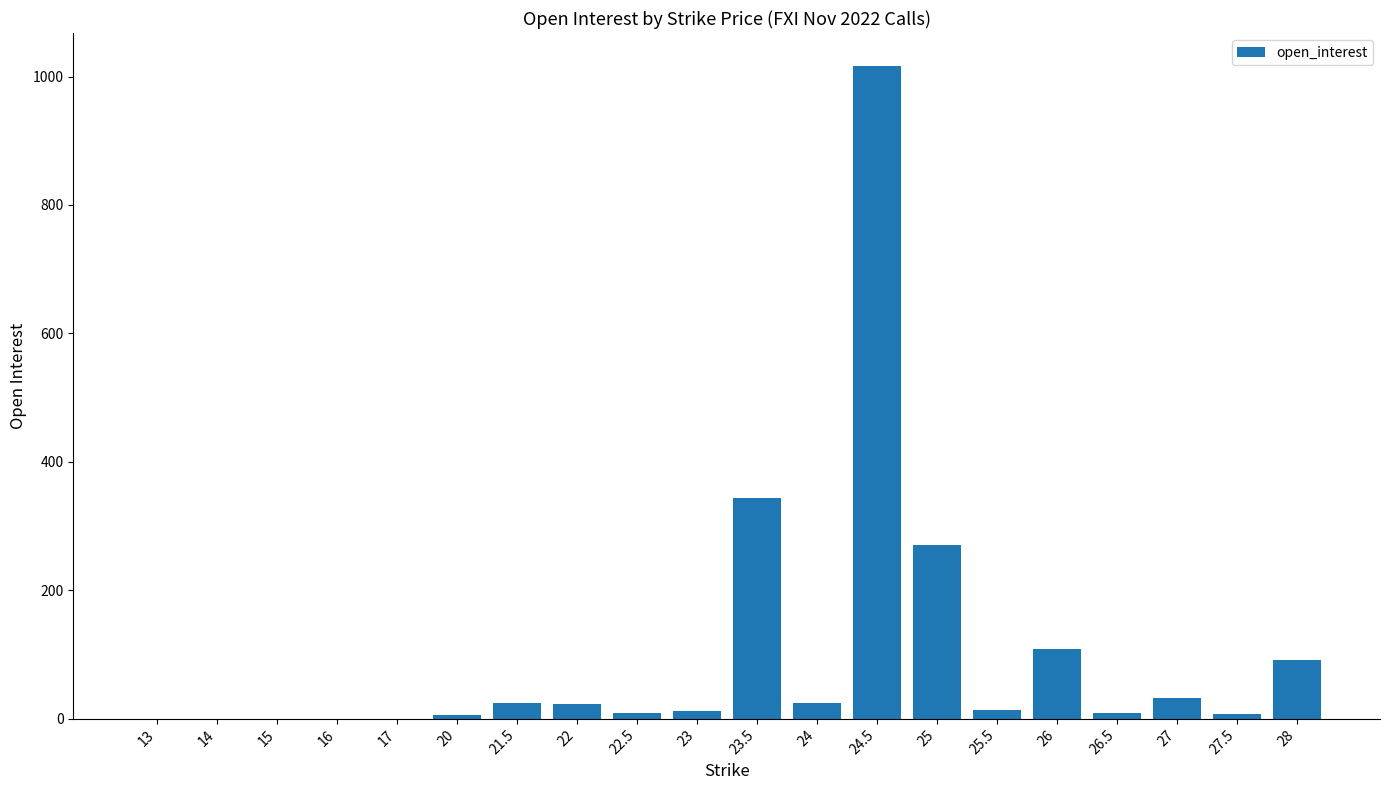

Are the bars horizontal?

No